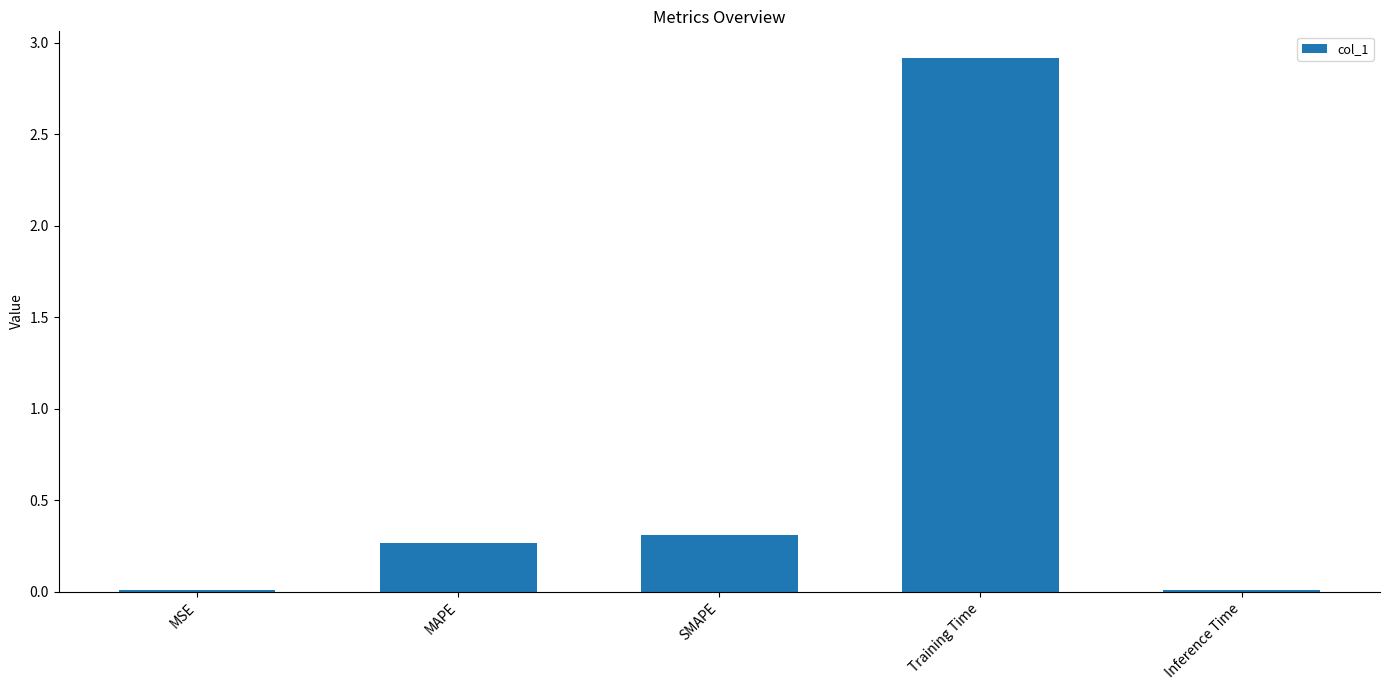

At which category does the chart reach its peak across all series?

Training Time